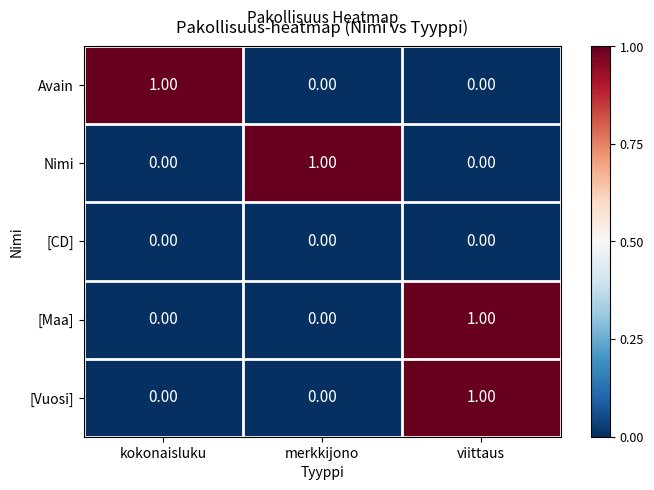

How many categories are shown in the chart?

3